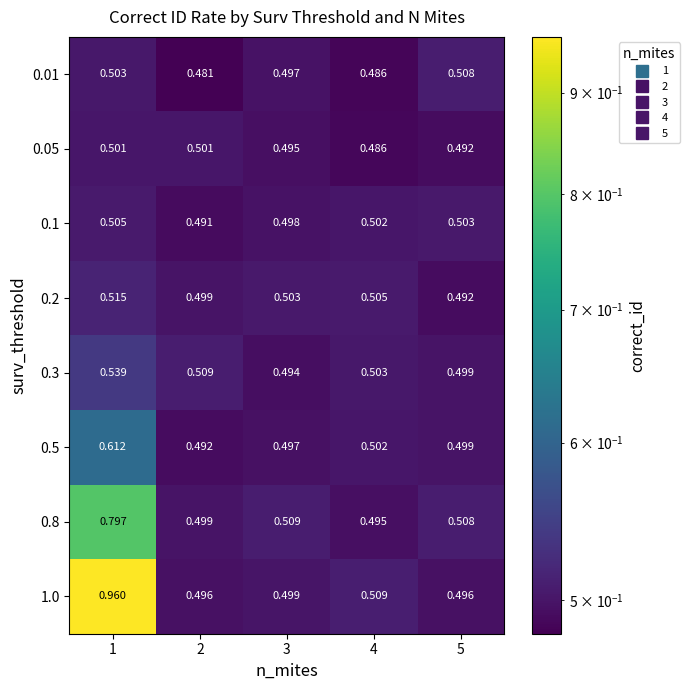

Is the value of 0.1 at 2 greater than the value of 0.3 at 2?

No